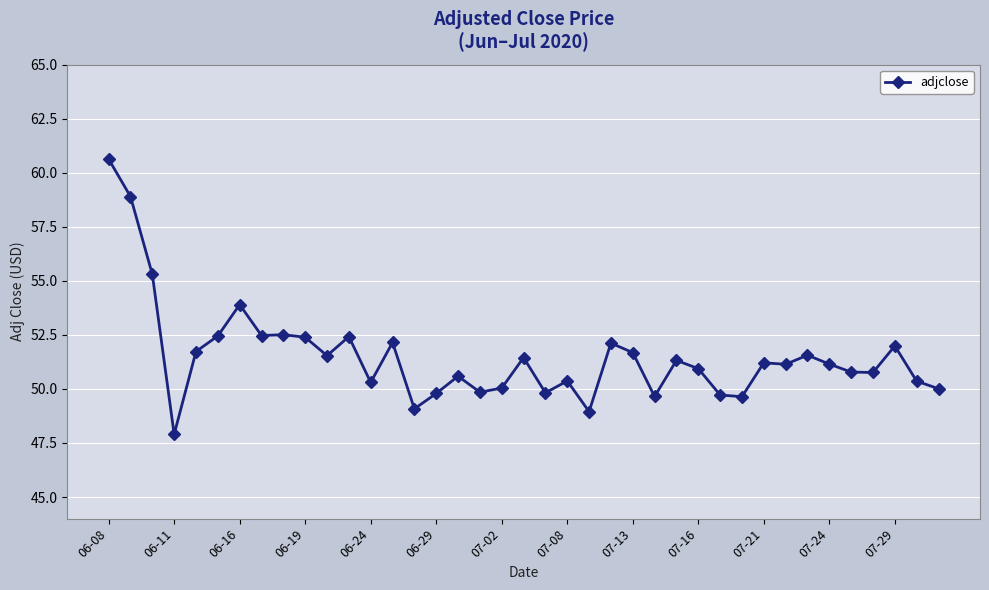

True or false: the data has more than 2 interior local peaks.

True